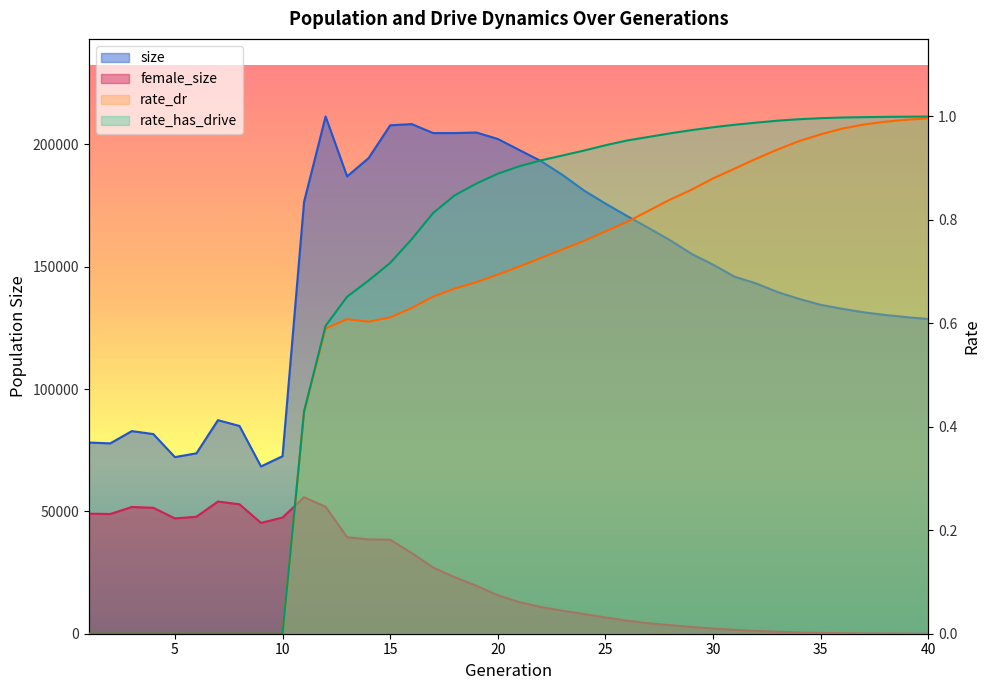

In size, how many points are lower than both neighbors (excluding endpoints)?

5